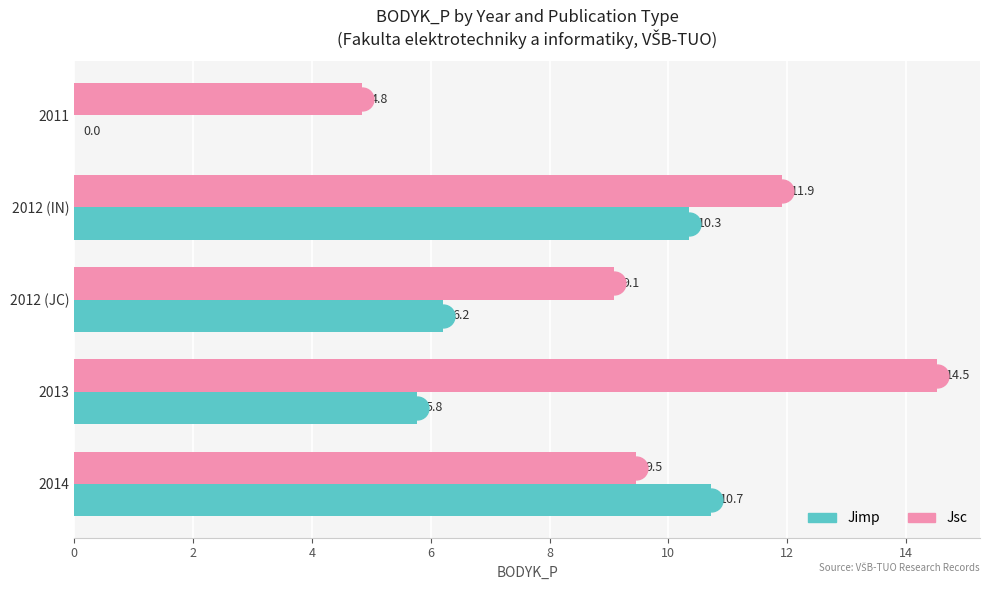

What is the sum of all Jsc values?

49.8